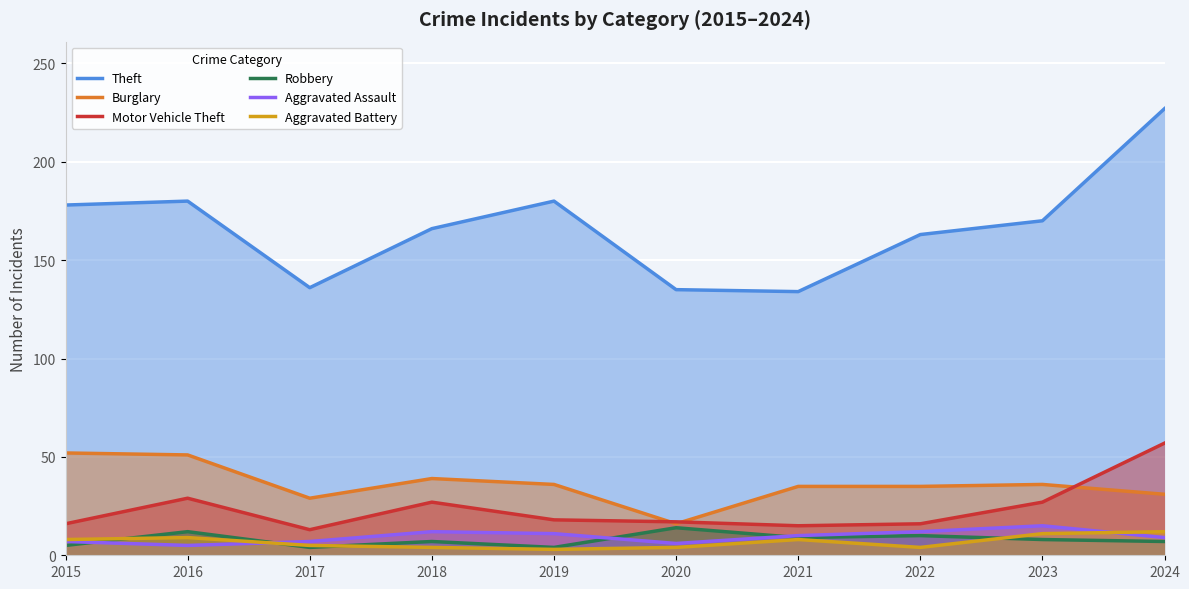

Read the Robbery value at 2018.

7